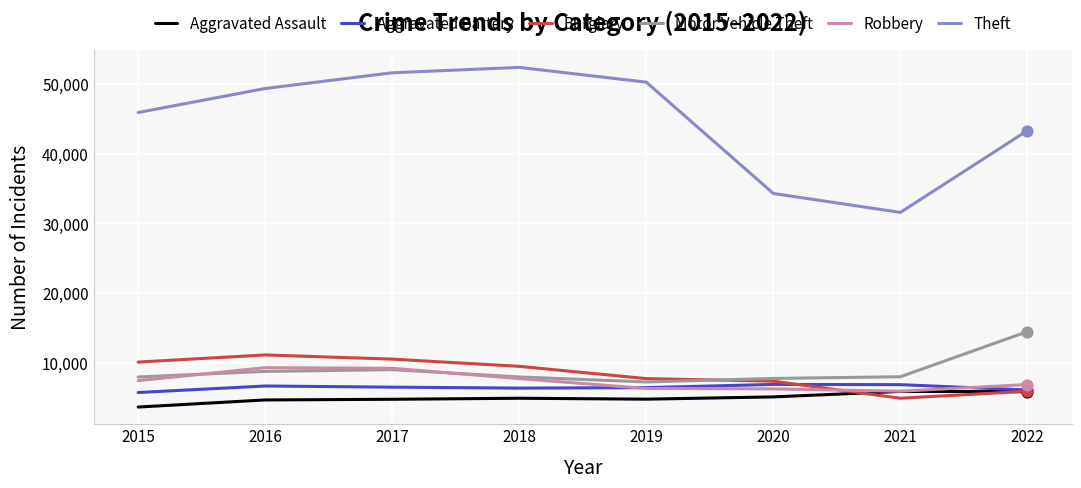

Which series changed the most between 2017 and 2020?

Theft